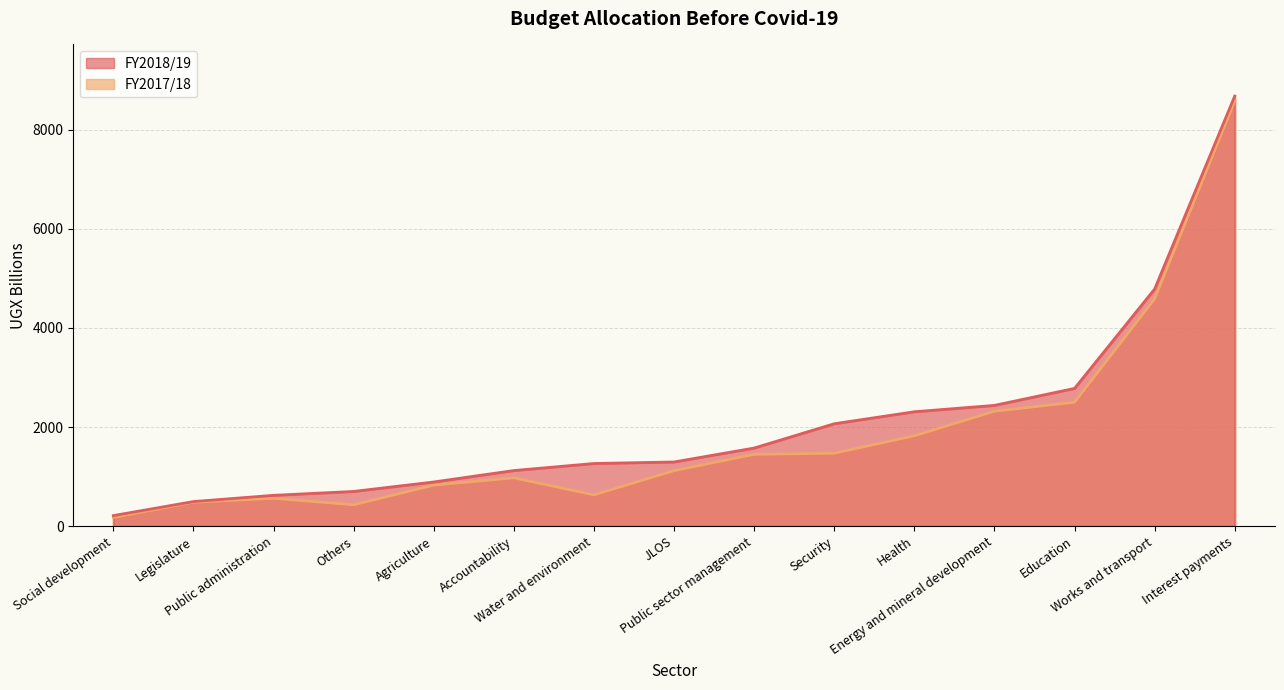

What is the difference between the FY2018/19 values at Public sector management and Works and transport?

3208.9